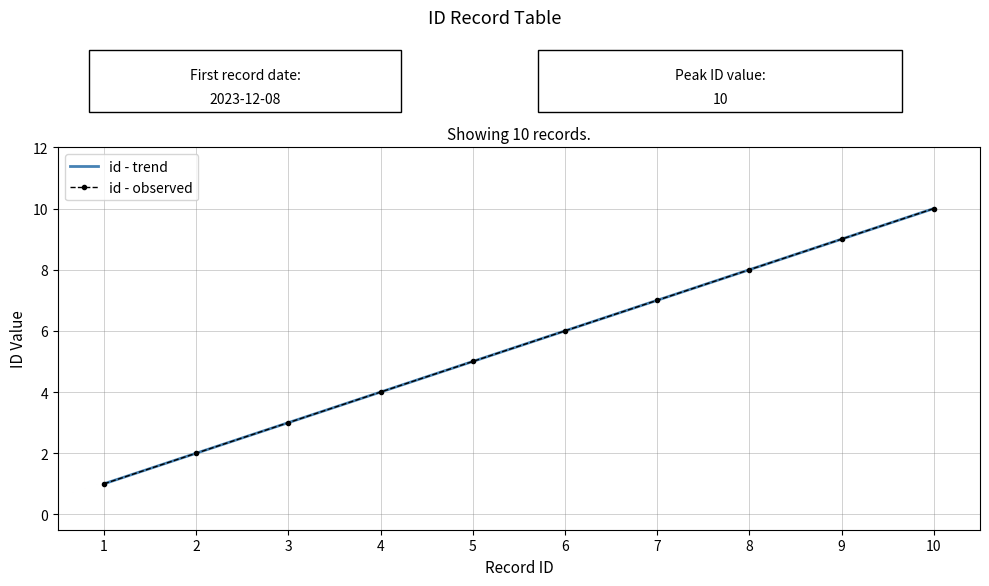

How many lines are shown in the chart?

2